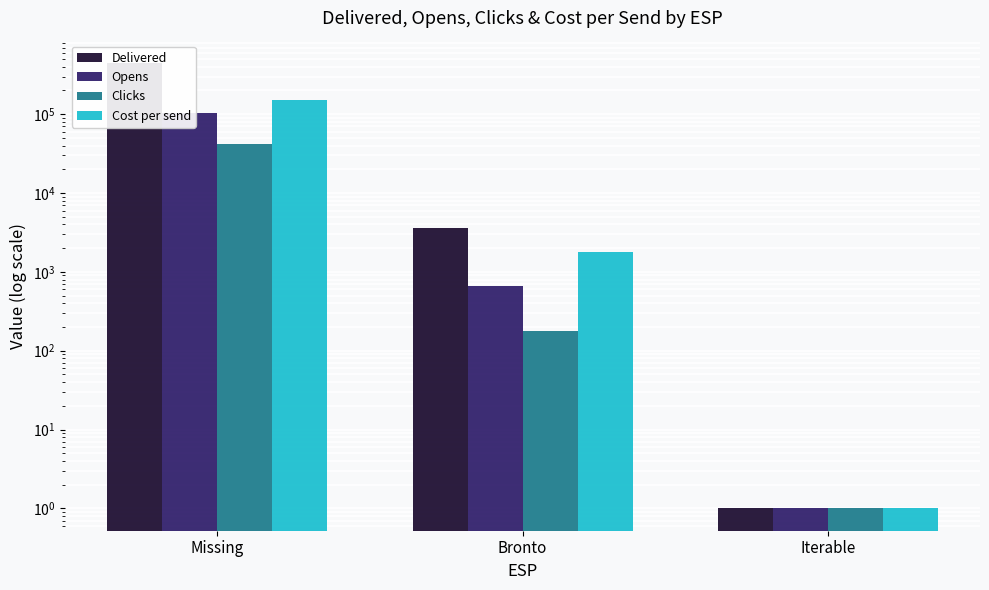

At which category is the sum across all series the highest?

Missing